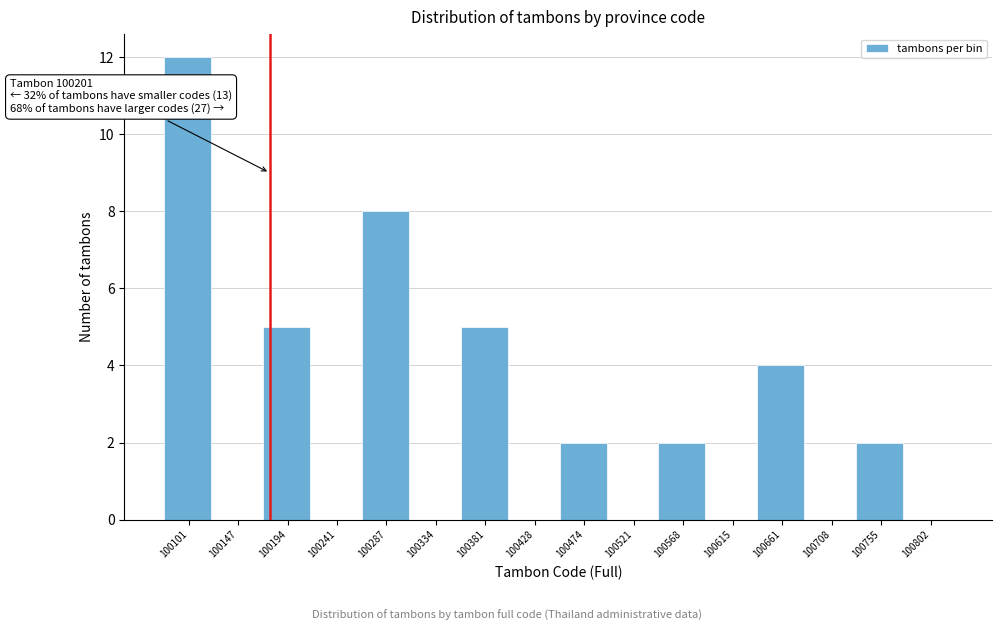

Reading left to right, extract all data points from this chart.

100101=12	100147=0	100194=5	100241=0	100287=8	100334=0	100381=5	100428=0	100474=2	100521=0	100568=2	100615=0	100661=4	100708=0	100755=2	100802=0